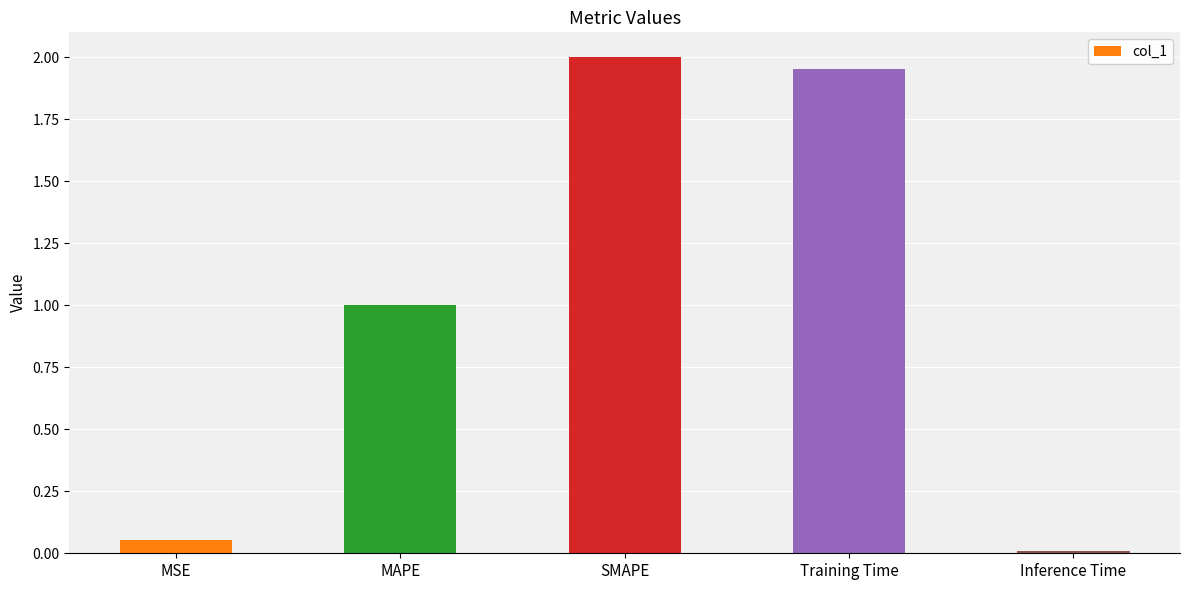

At which label does the data first exceed 1?

MAPE